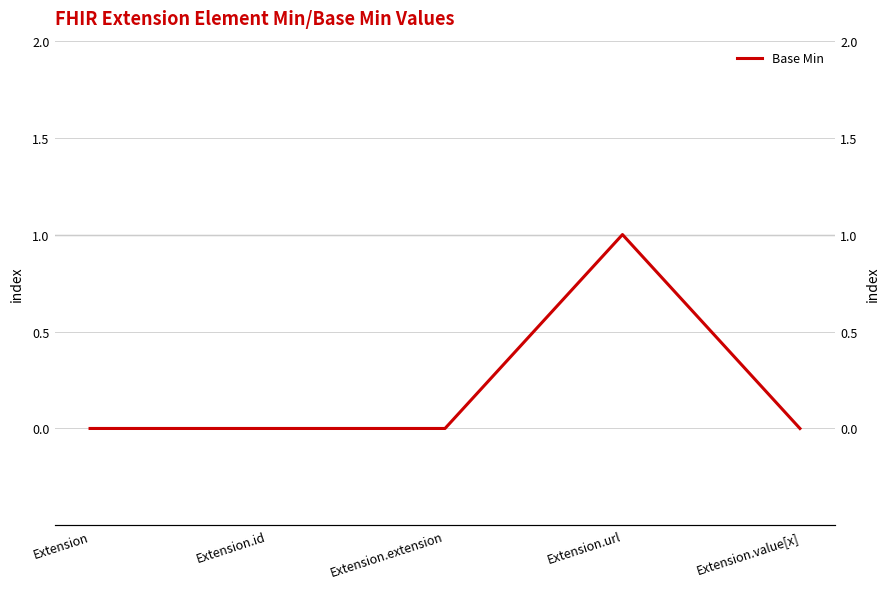

What is the sum of the values at Extension.url and Extension.id?

1